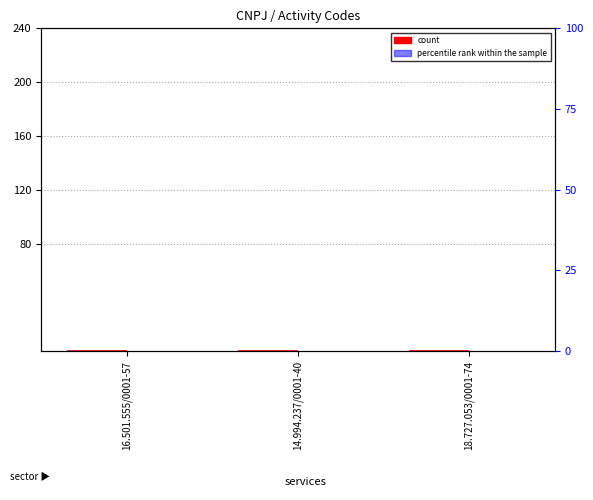

Read the count value at 16.501.555/0001-57.

1